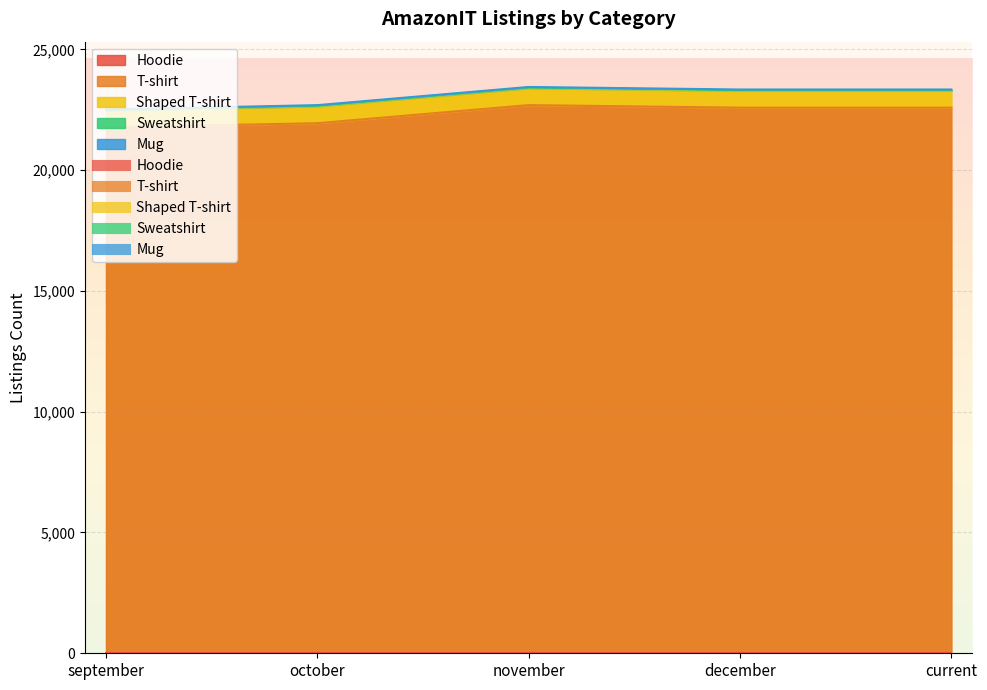

Which category has the highest value in the Shaped T-shirt series?

november